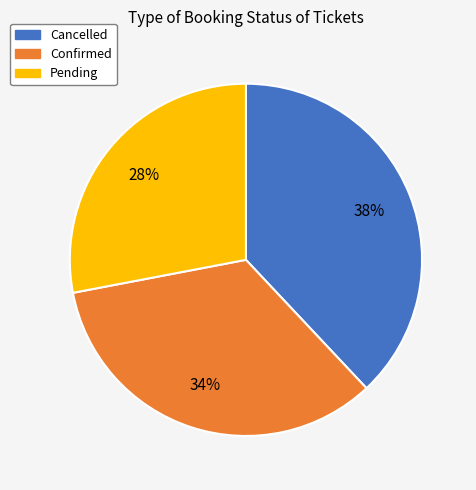

To the nearest percent, what percentage of the pie is Pending?

28%